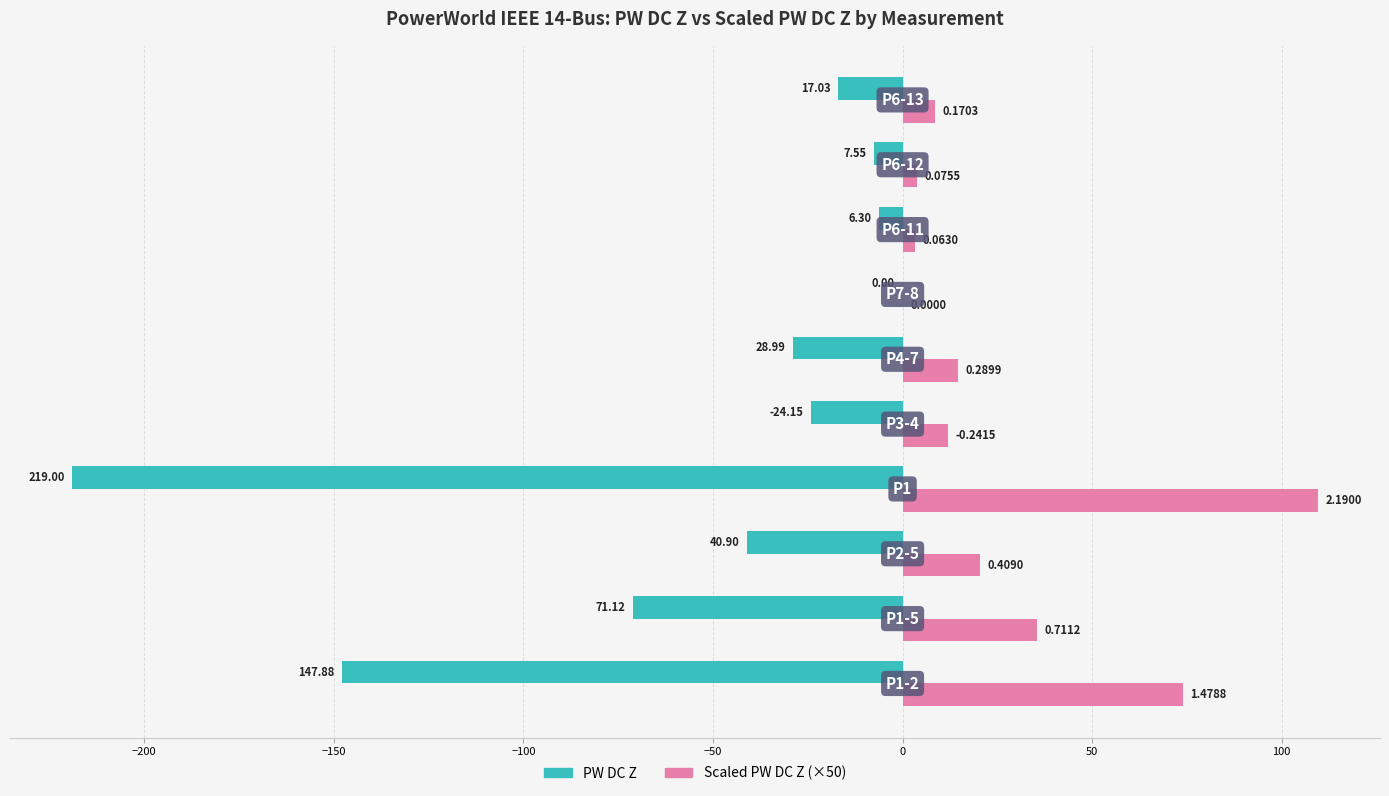

Reading left to right, extract all data points from this chart.

PW DC Z: -147.9	-71.1	-40.9	-219.0	-24.1	-29.0	0.0	-6.3	-7.5	-17.0
Scaled PW DC Z (×50): 73.9	35.6	20.5	109.5	12.1	14.5	0.0	3.2	3.8	8.5